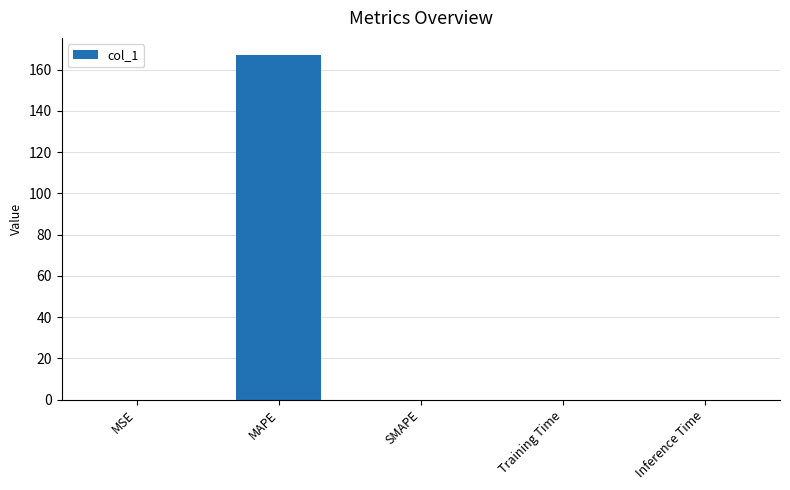

What is the sum of all values?

167.0